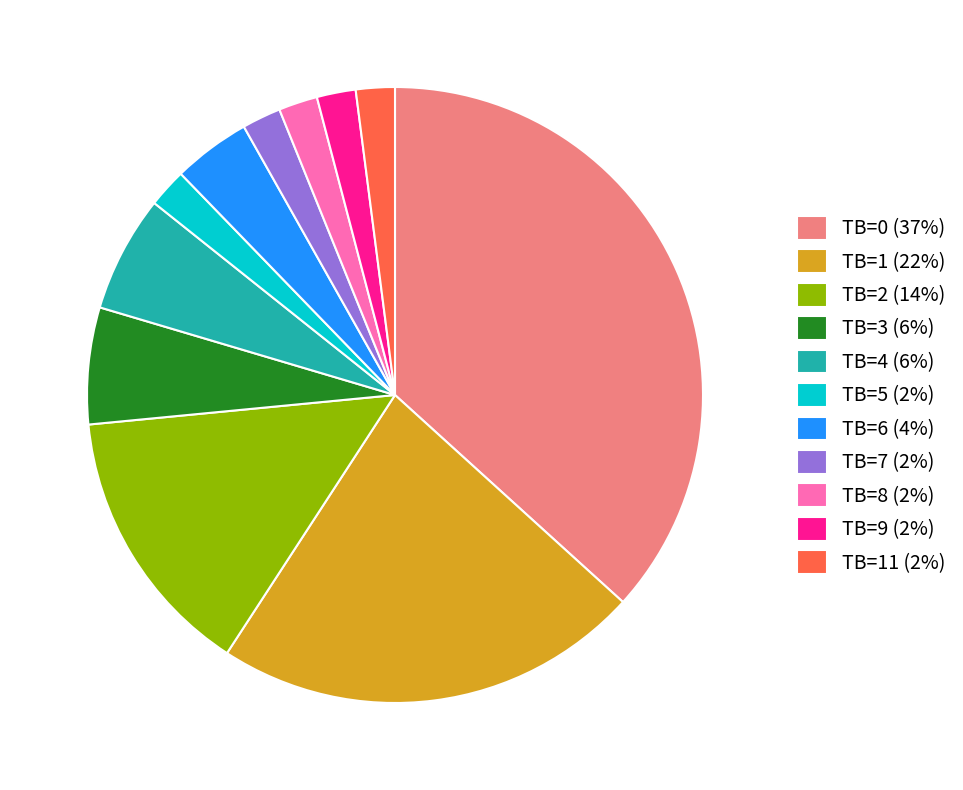

Between TB=8 (2%) and TB=6 (4%), which is larger?

TB=6 (4%)